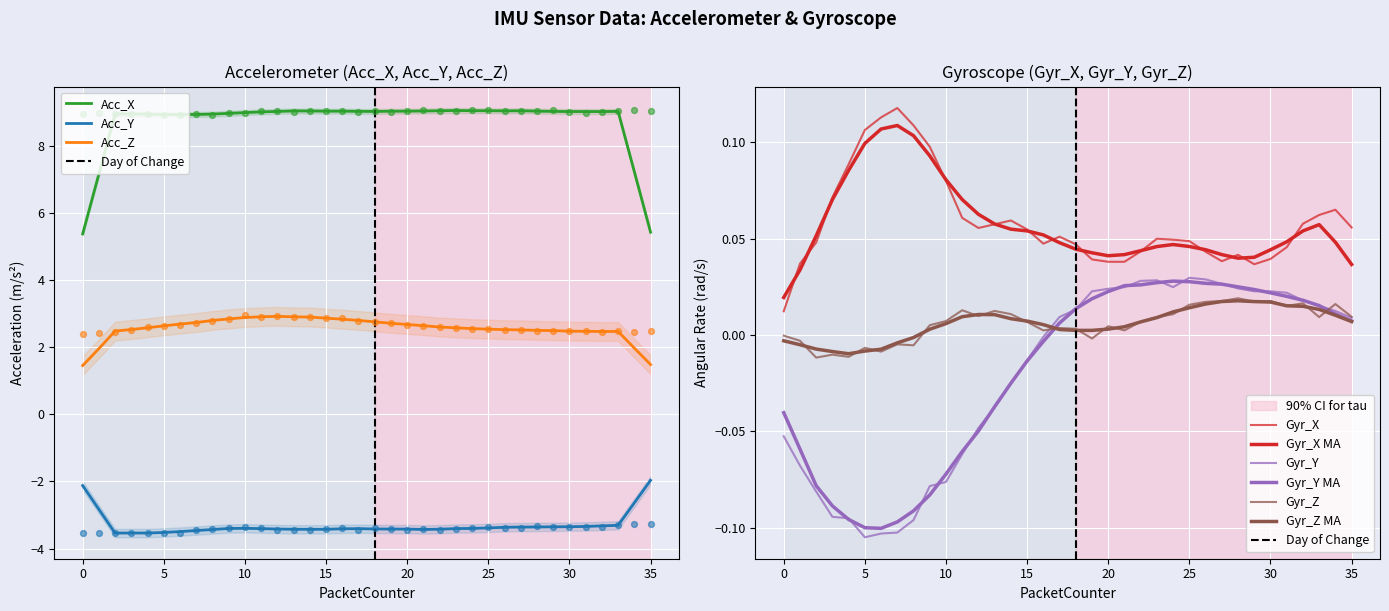

Which series has the largest Y range (max minus min)?

Acc_Z